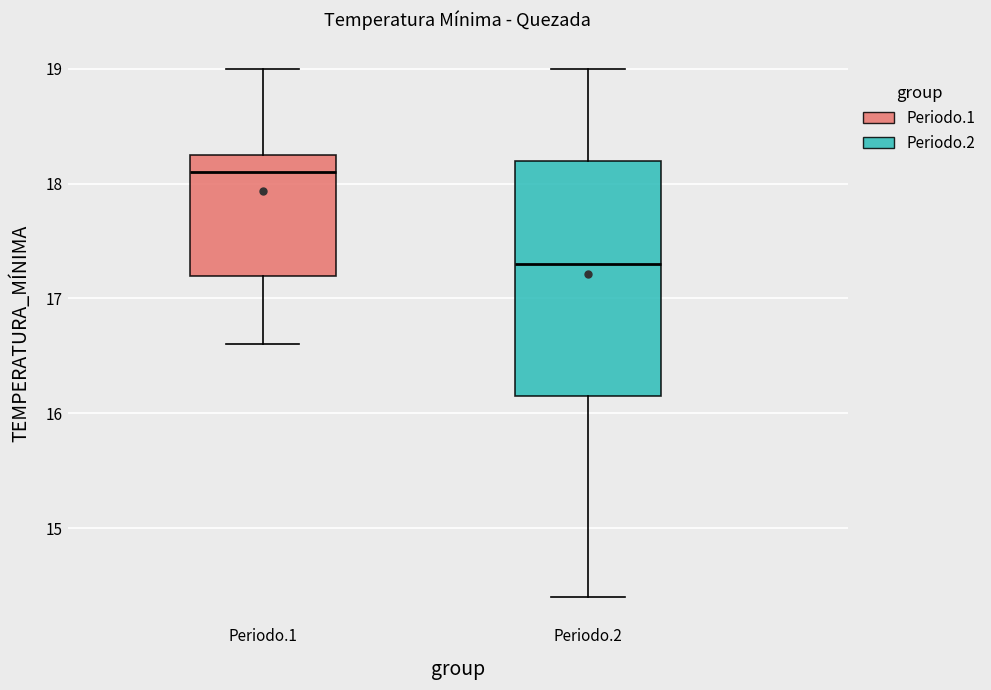

Reading left to right, read every box against the y-axis: the position of its median line, the range the box covers, and the ends of its whiskers. The values are not printed on the chart, so give them approximately, as read against the axis.

Periodo.1: median 18.1, box 17.2 to 18.3, whiskers 16.6 to 19.0
Periodo.2: median 17.3, box 16.2 to 18.2, whiskers 14.4 to 19.0